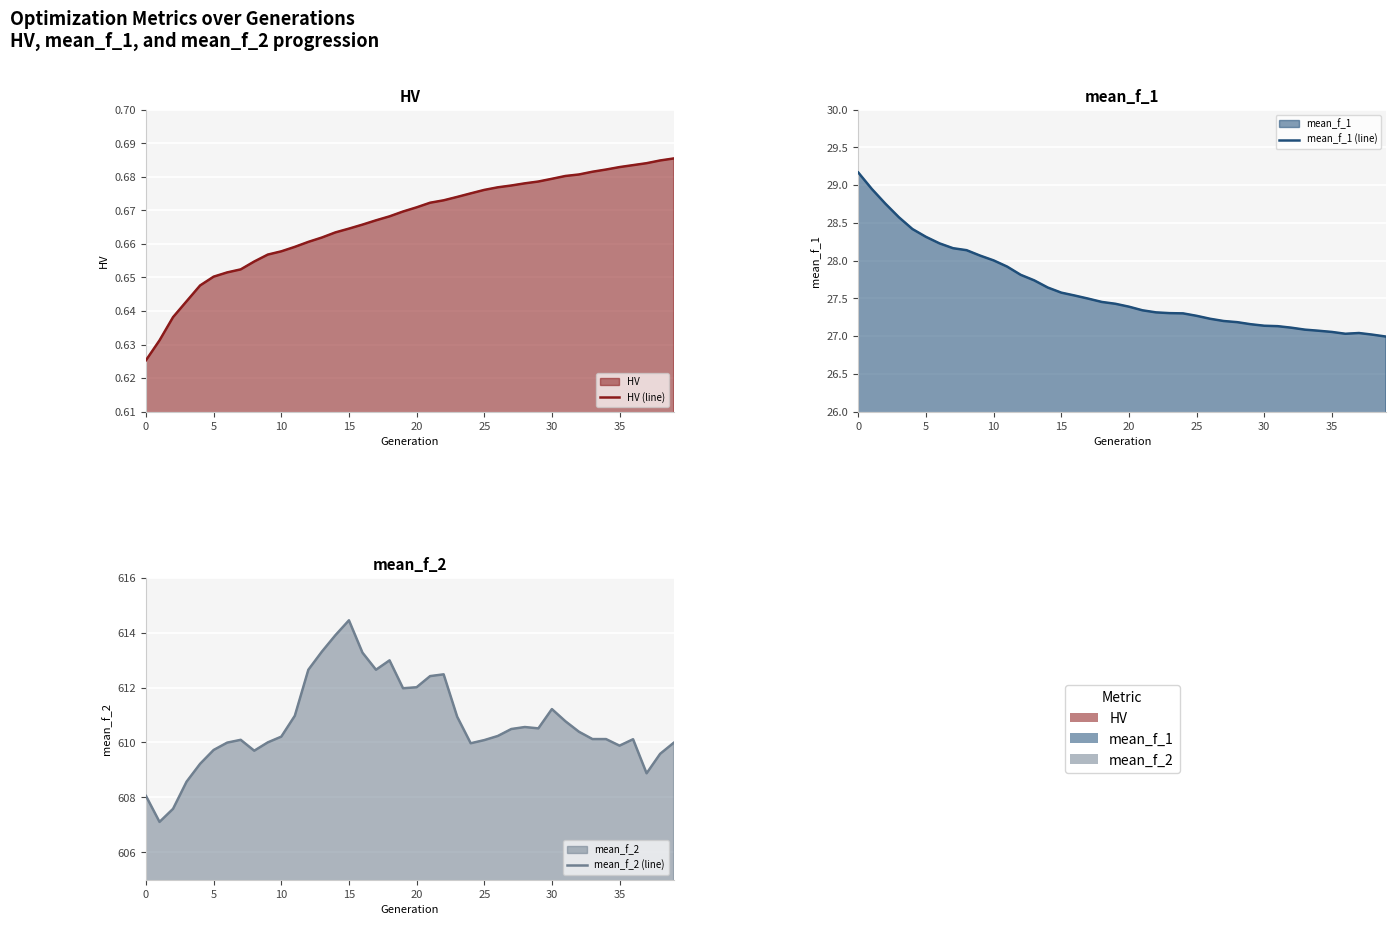

At 24, list the series in order from largest to smallest.

mean_f_2 (line), mean_f_1 (line), HV (line)